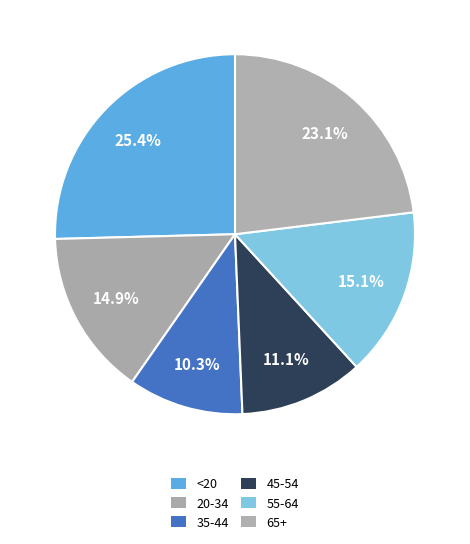

Which category has the biggest portion of the pie?

<20